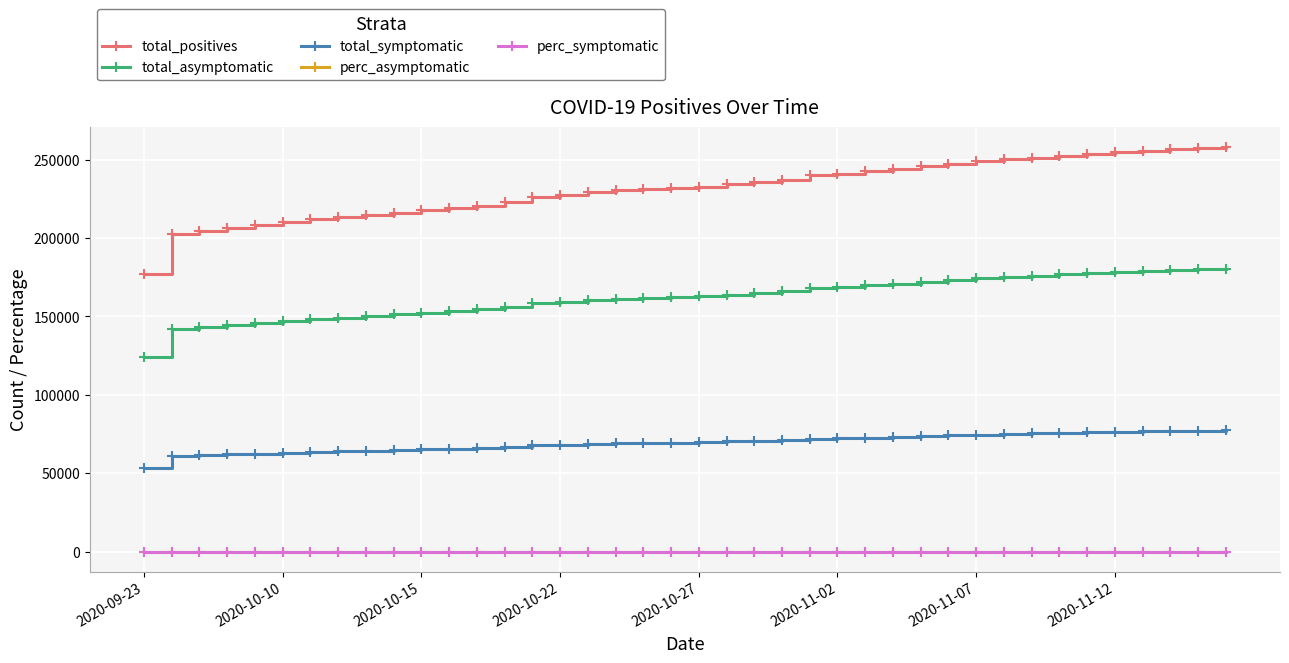

True or false: total_symptomatic and perc_symptomatic intersect in this chart.

False